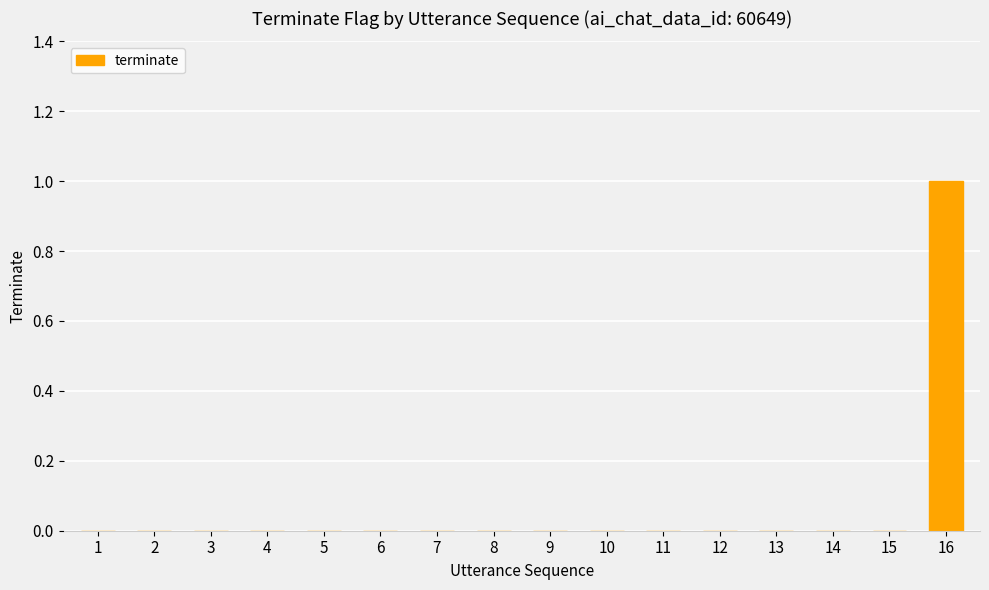

At which category does the chart reach its peak across all series?

16